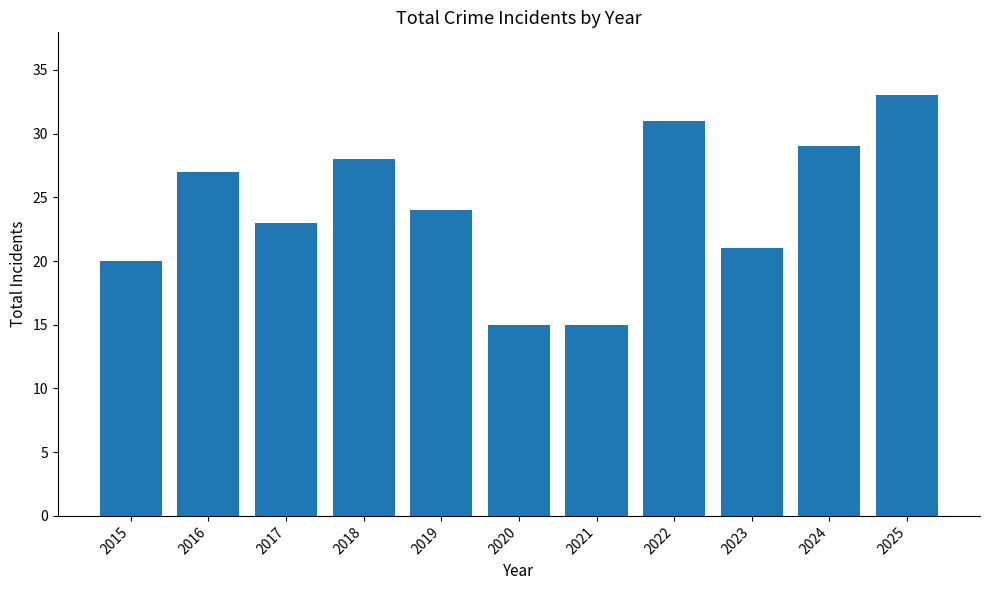

Between 2018 and 2019, which is larger?

2018